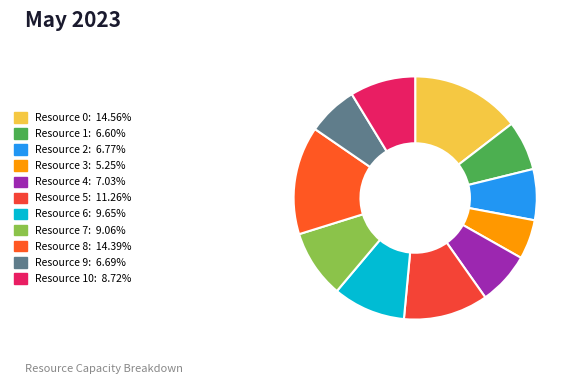

How many segments does this pie chart have?

11